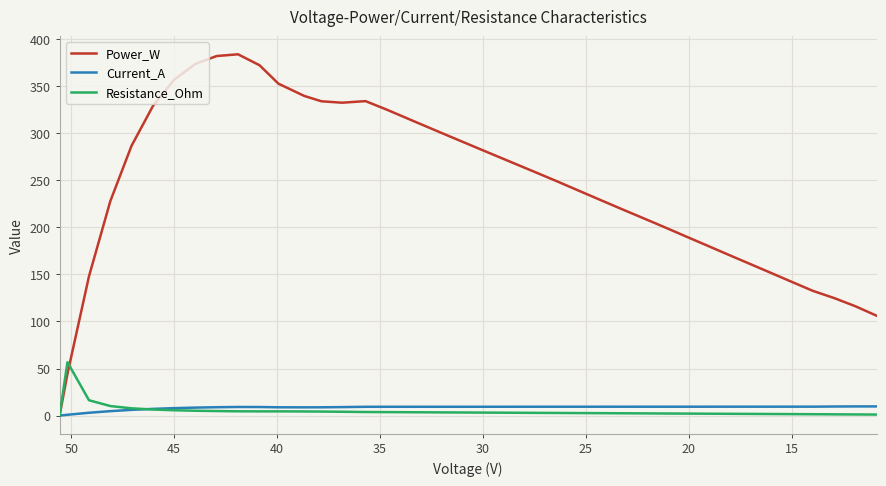

At how many categories does at least one series exceed 238?

22